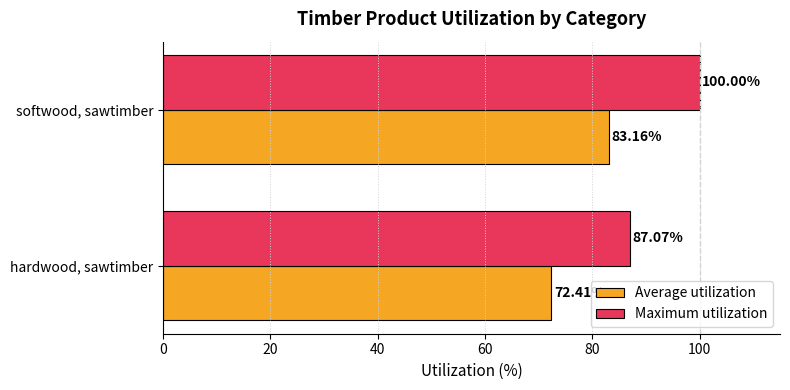

Is the value of Average utilization at hardwood, sawtimber greater than the value of Maximum utilization at hardwood, sawtimber?

No